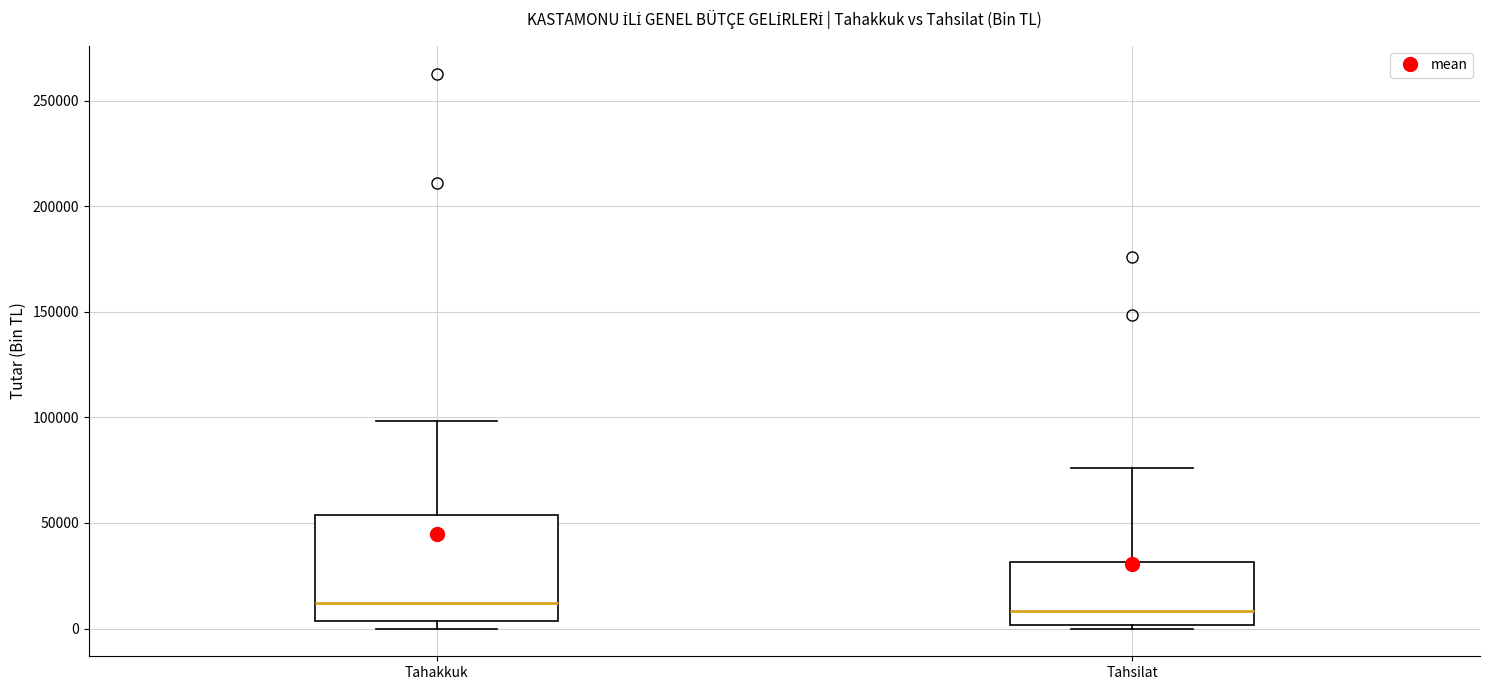

Which box is the tallest, from its lower edge to its upper edge?

Tahakkuk